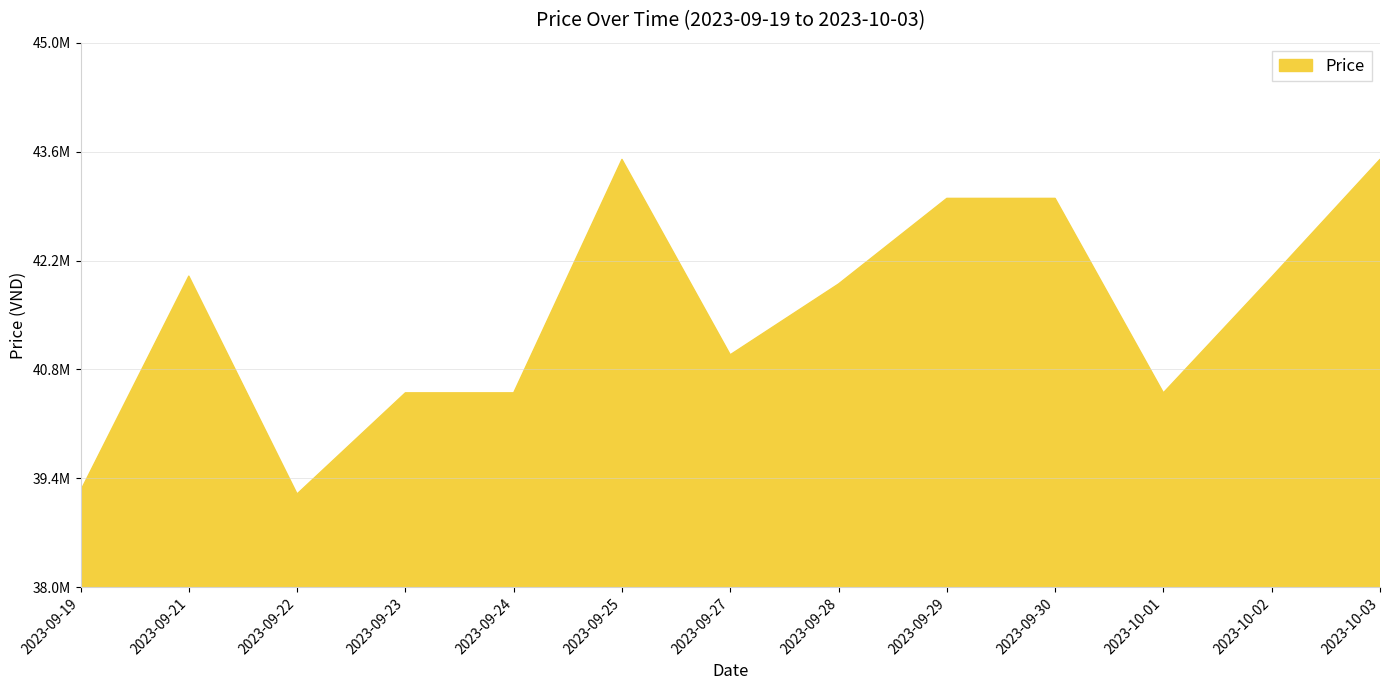

What is the difference between the maximum and minimum values?

4300000